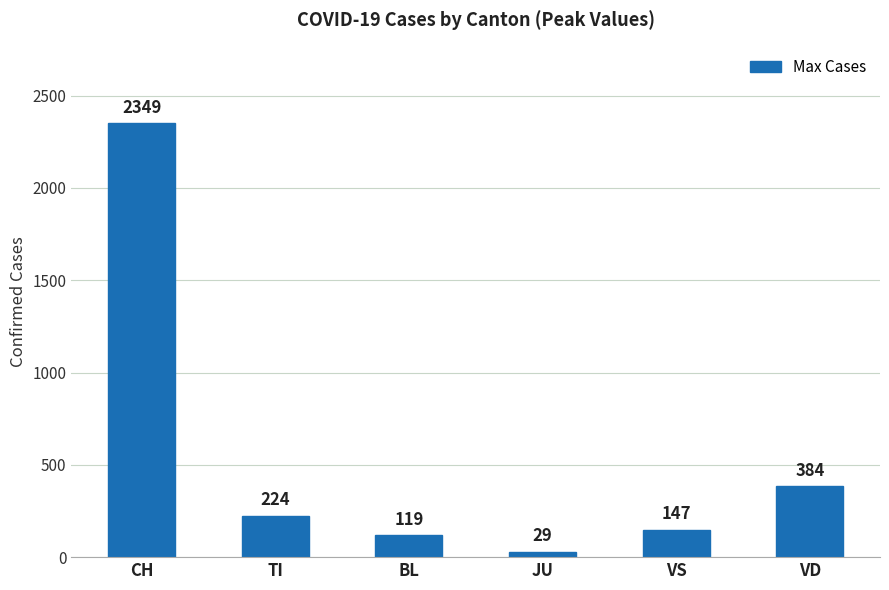

What is the difference between the values at BL and TI?

105